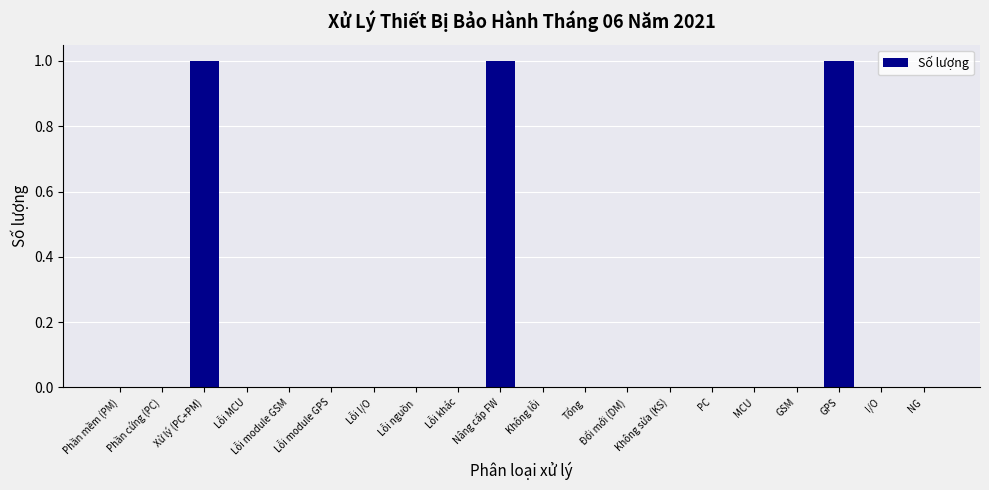

Are the bars grouped side by side (vs. stacked)?

No